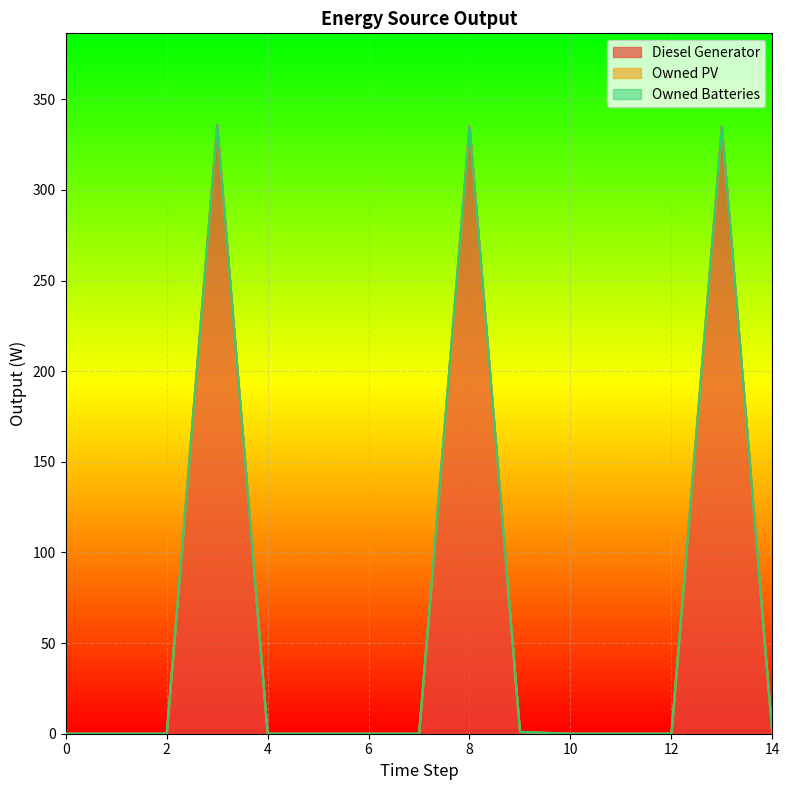

Which series changed the most between 1 and 13?

Diesel Generator